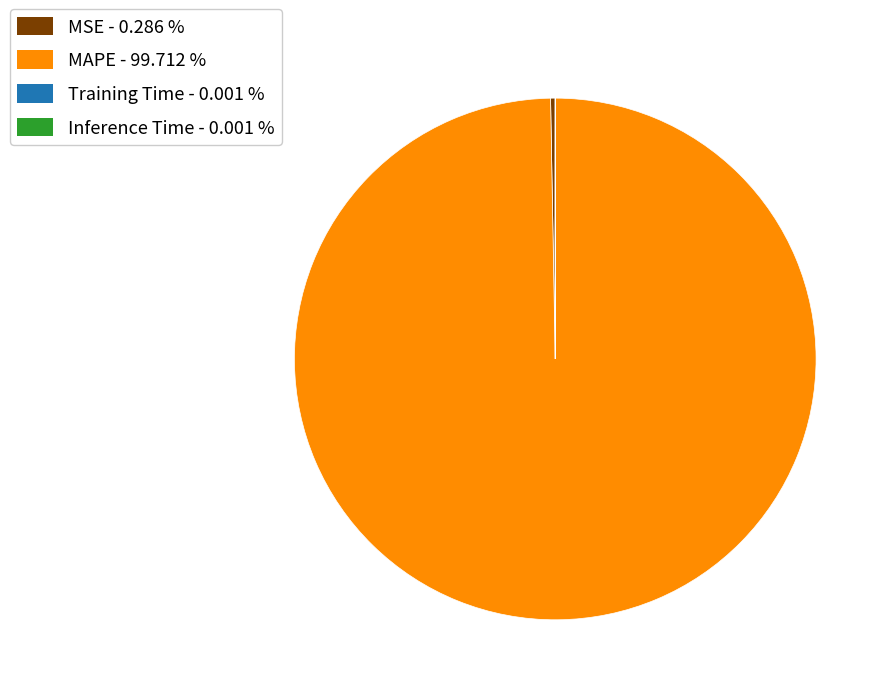

Is there any slice that represents more than half of the pie?

Yes